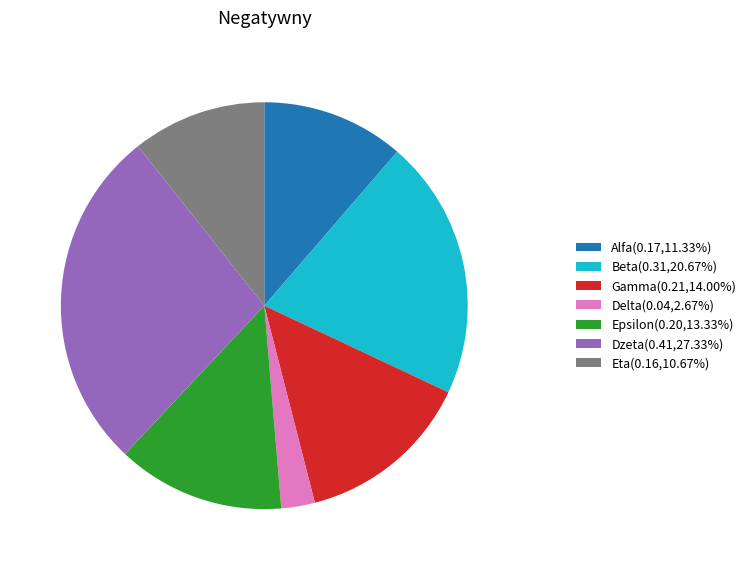

True or false: Alfa accounts for 2% of the total.

False